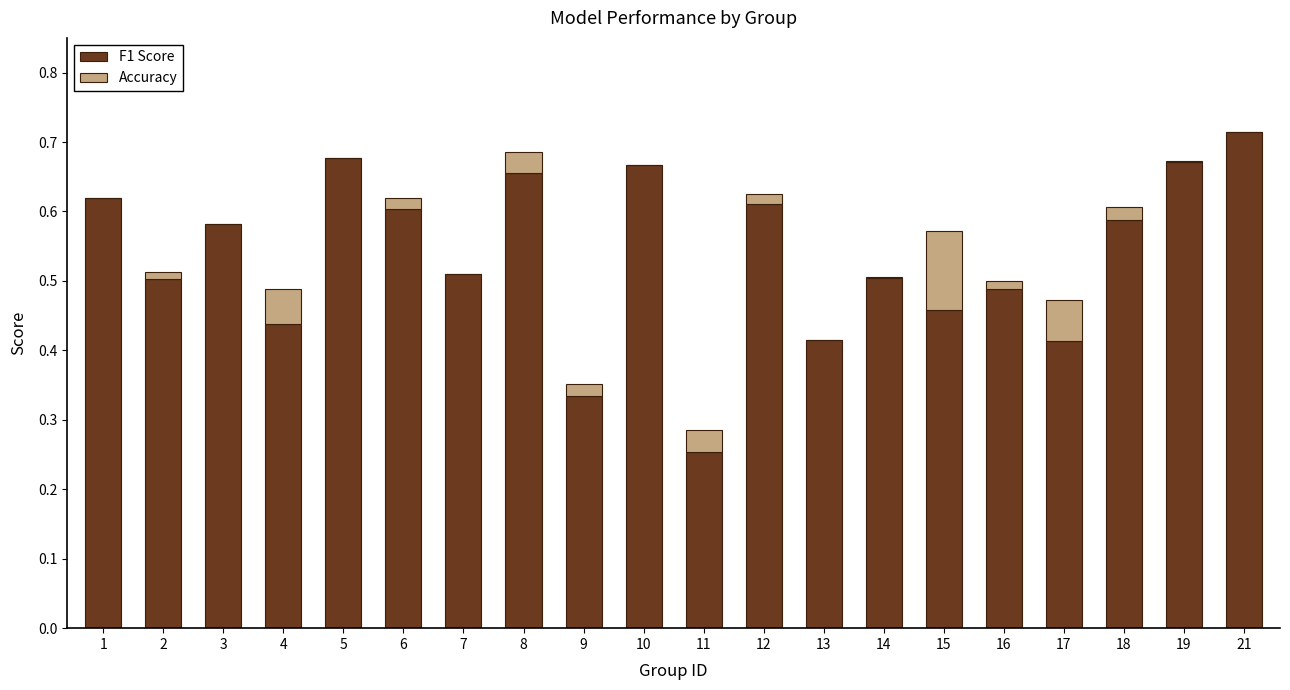

The value of F1 Score at 17 is 0.6. True or false?

False